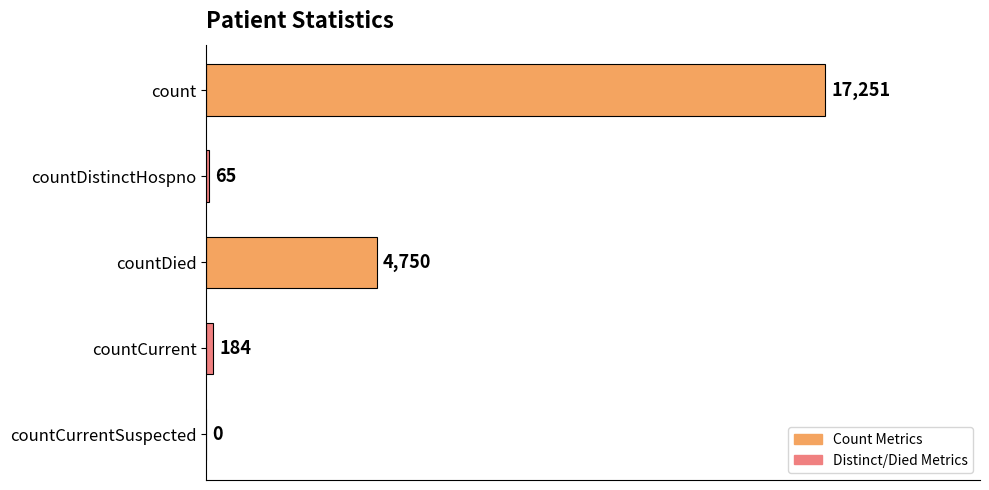

Does the chart contain stacked bars?

No